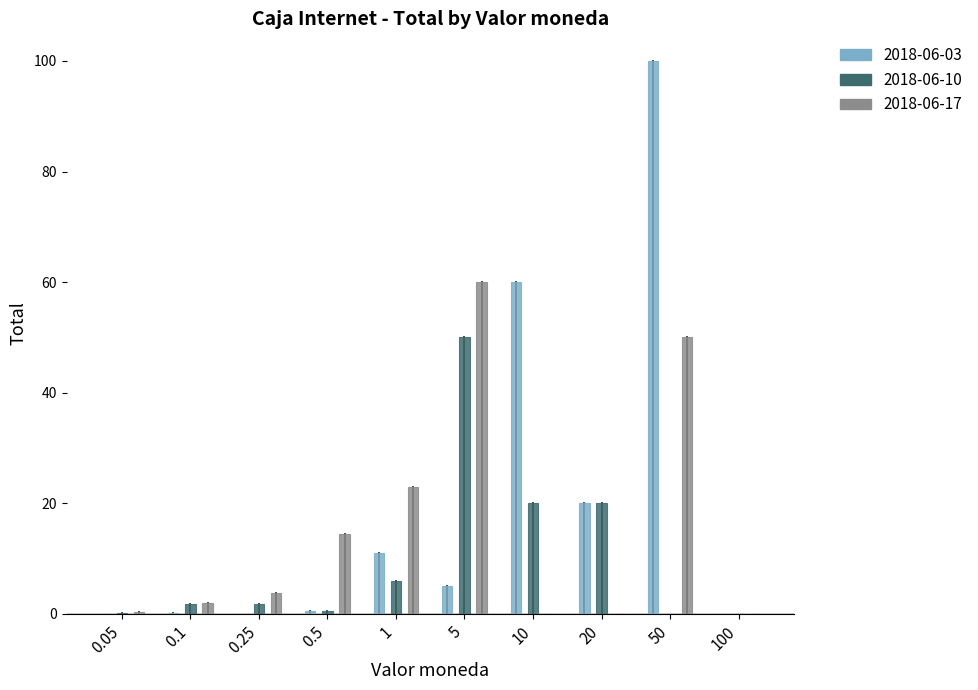

At which category is the sum across all series the highest?

50